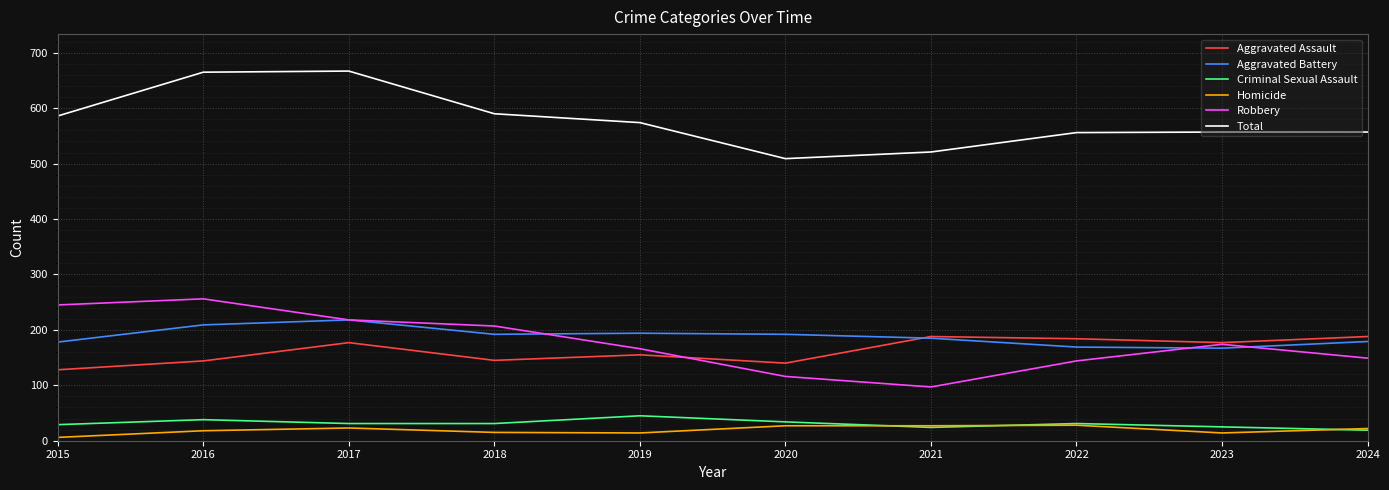

Rank the series by their maximum value, from lowest to highest.

Homicide, Criminal Sexual Assault, Aggravated Assault, Aggravated Battery, Robbery, Total